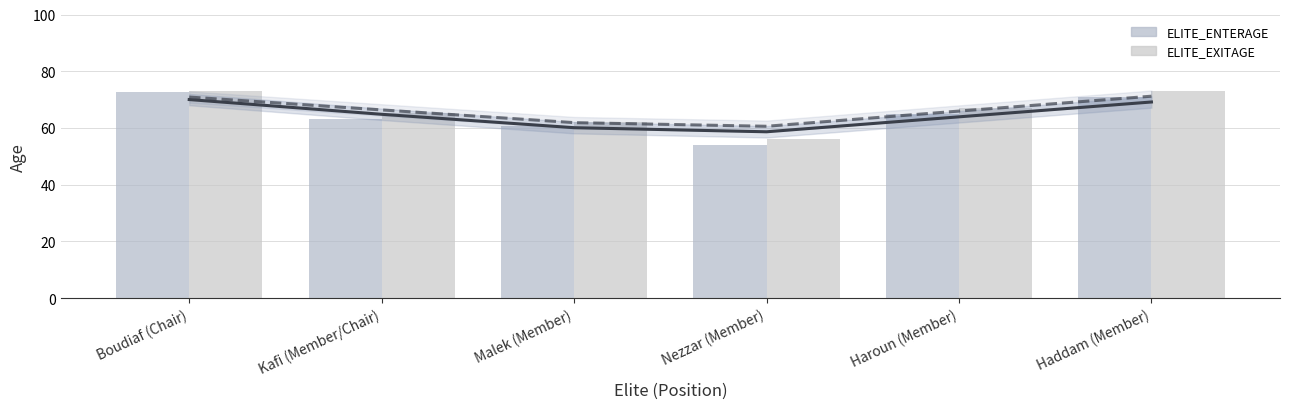

At which label does ELITE_EXITAGE first exceed 67?

Boudiaf (Chair)